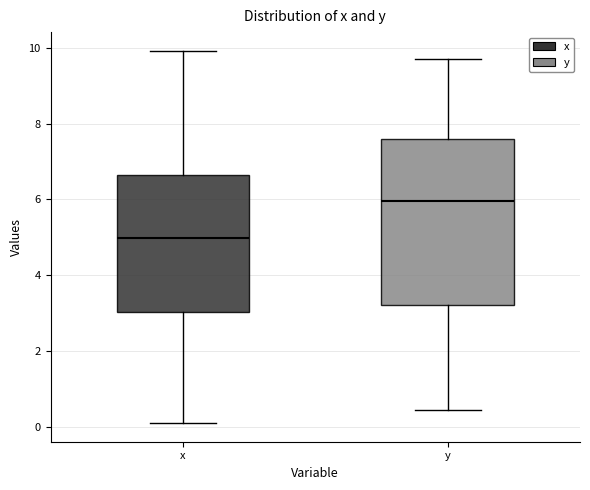

Where does the median line of the box for x sit on the y-axis? The values are not printed on the chart, so give them approximately, as read against the axis.

5.0